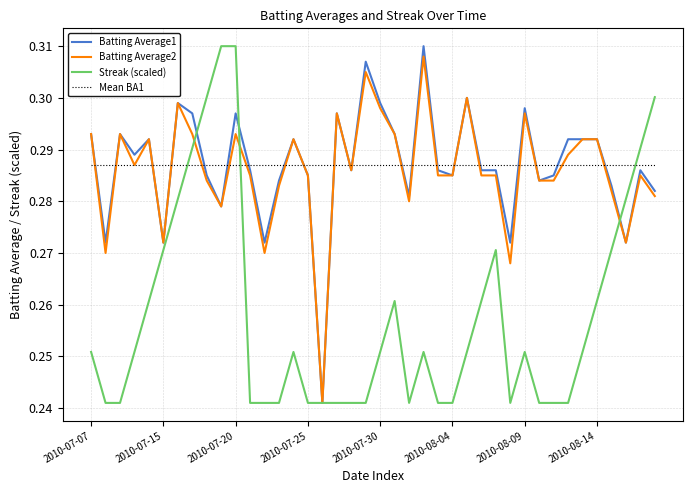

After their last crossing, which series has the higher values: Batting Average1 or Mean BA1?

Mean BA1